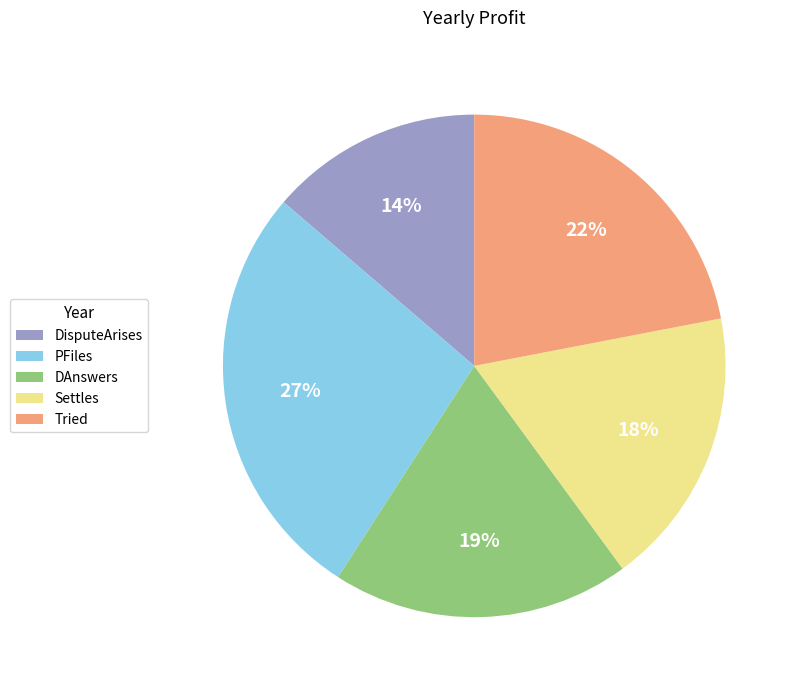

To the nearest percent, what percentage of the pie is PFiles?

27%